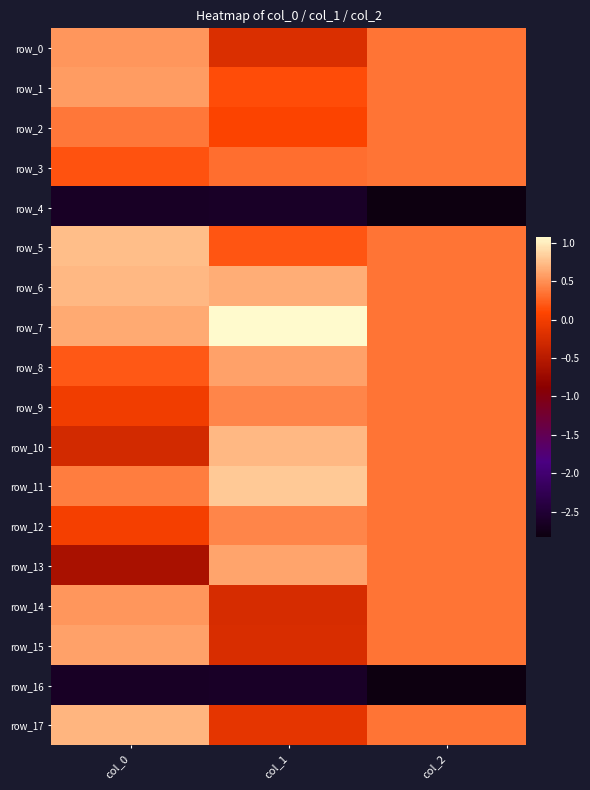

At which category is the sum across all series the highest?

col_2